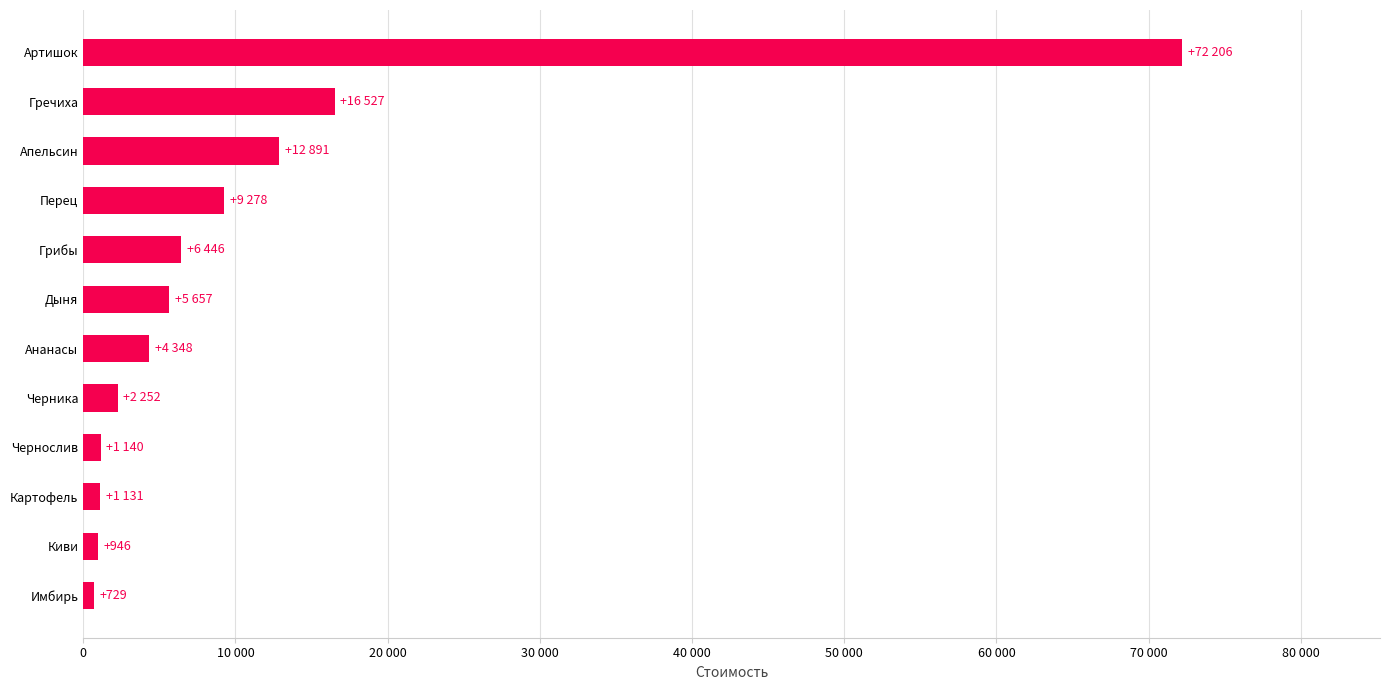

Does the chart contain any negative values?

No